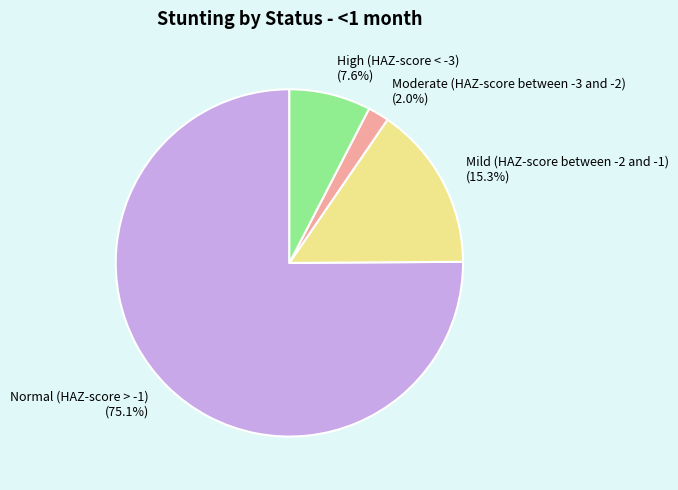

Does any single category account for the majority?

Yes